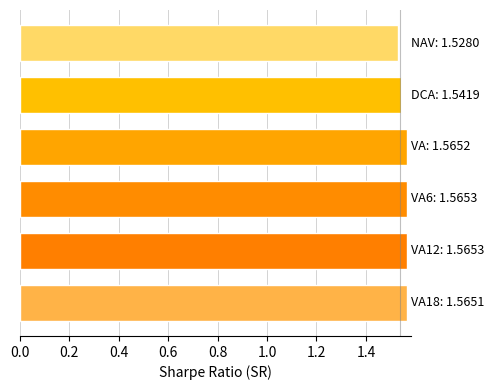

What is the sum of all values?

9.3